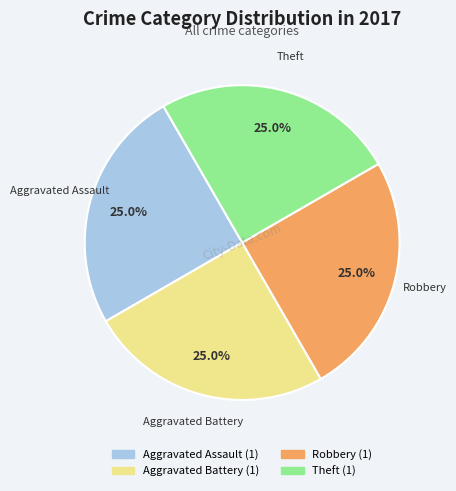

Does any single category account for the majority?

No